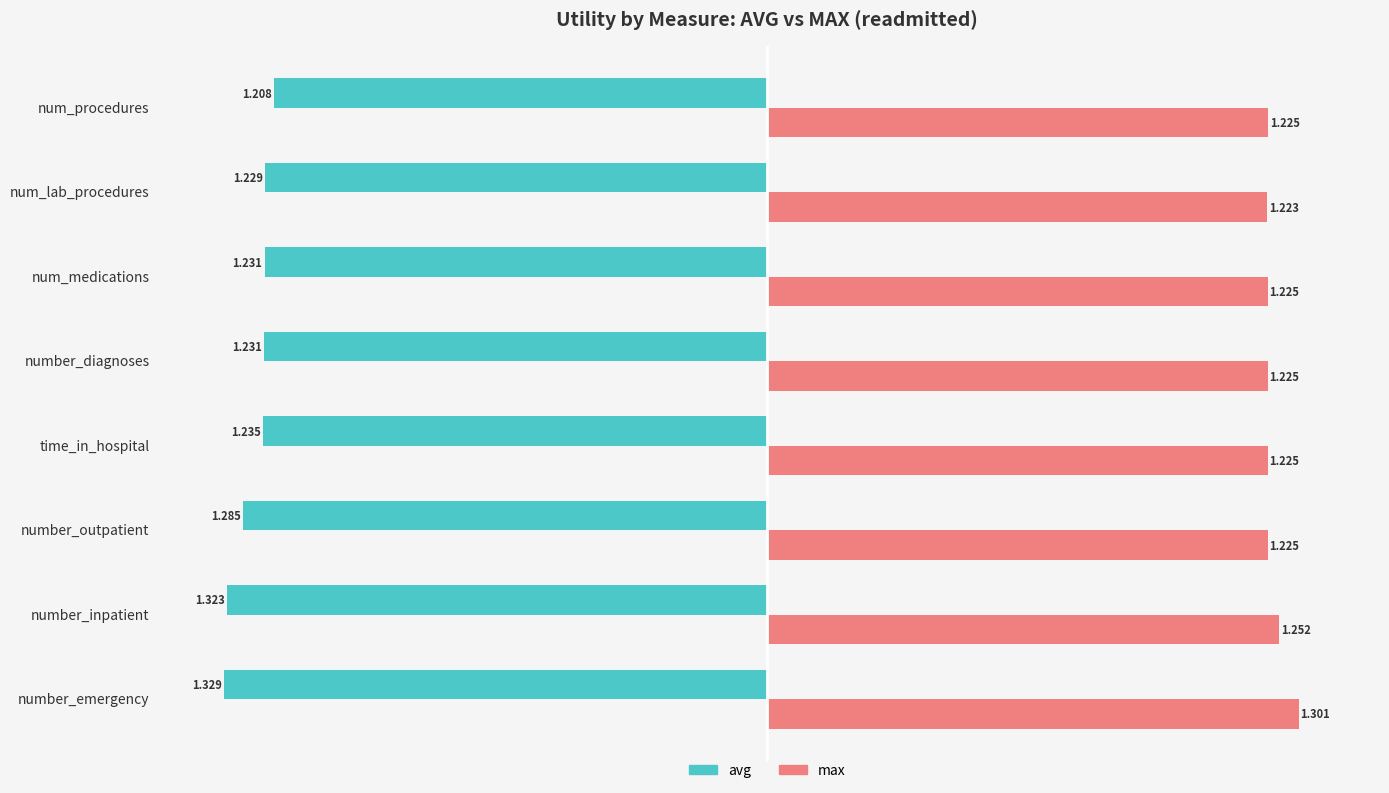

At which category does the chart reach its peak across all series?

number_emergency